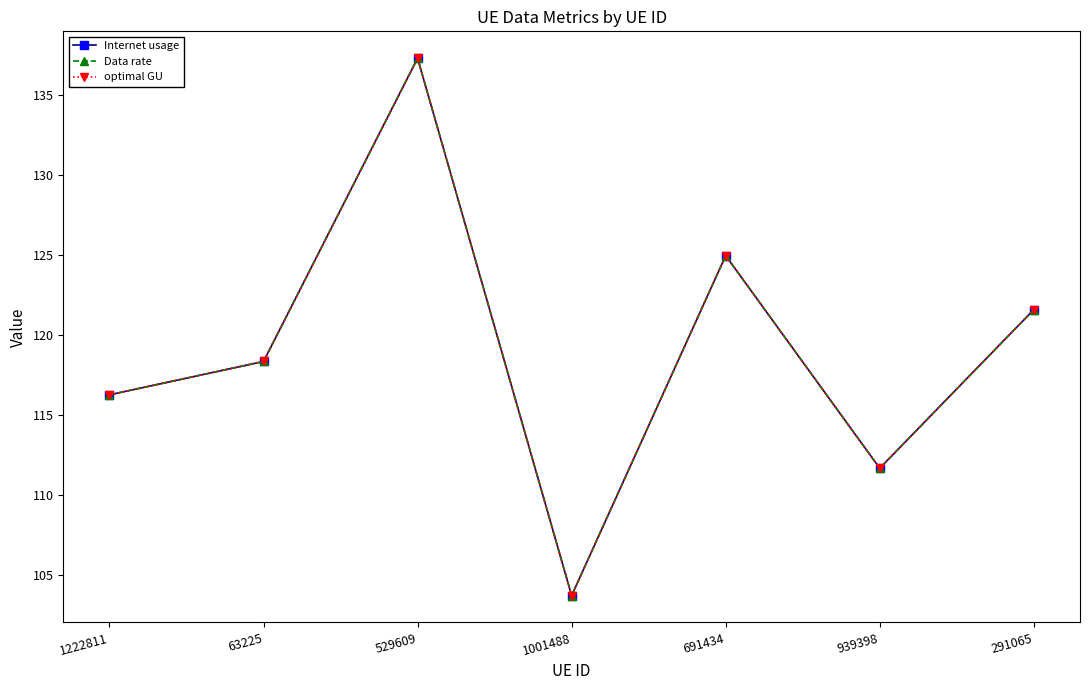

True or false: optimal GU and Internet usage cross at least once.

False